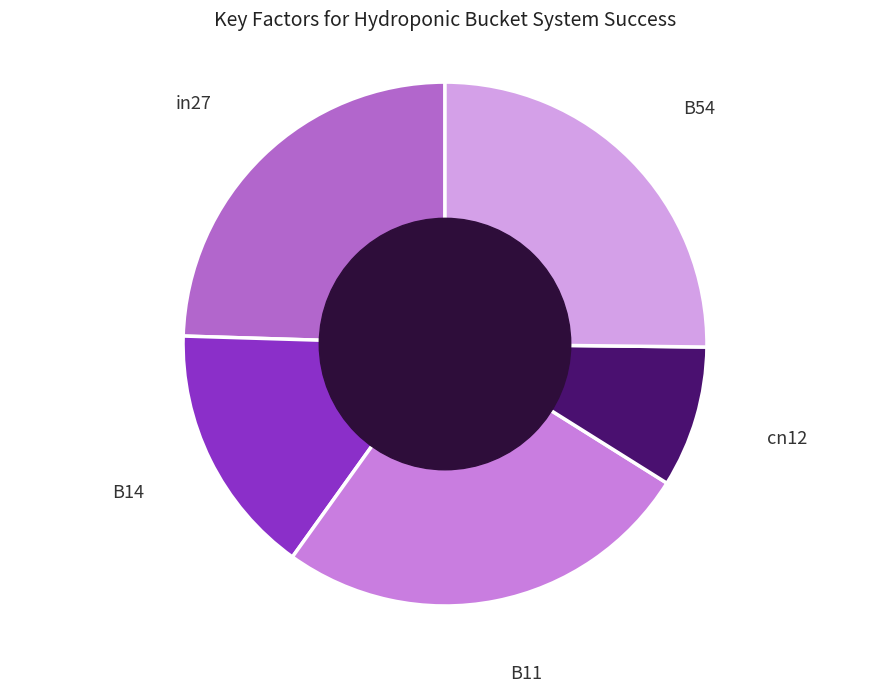

To the nearest percent, what is the difference between the B11 and in27 slice percentages?

1%